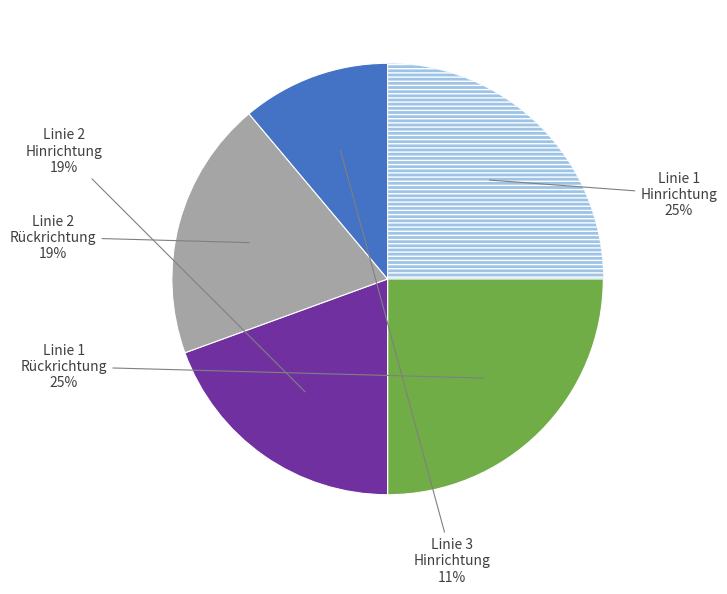

Is there any slice that represents more than half of the pie?

No